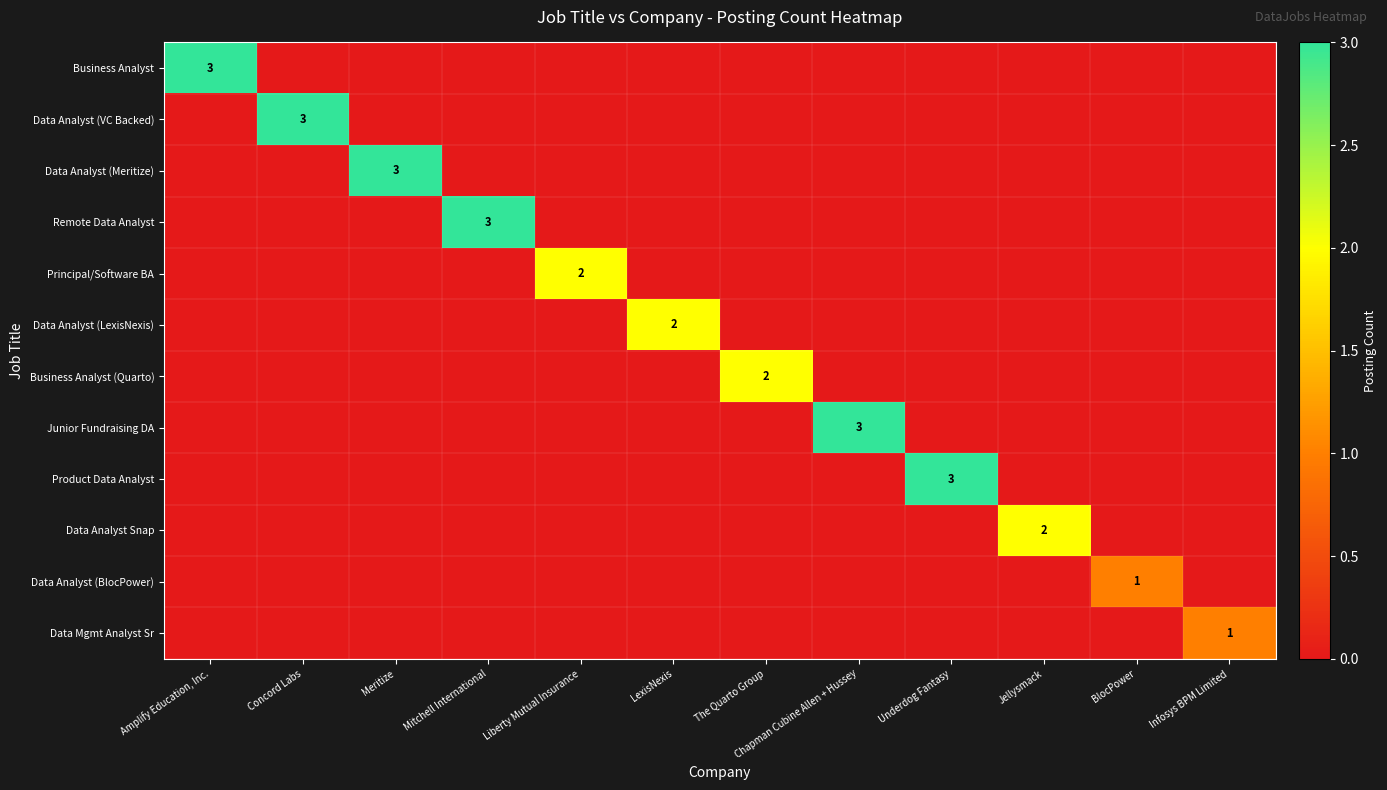

Is it true that Data Analyst Snap equals 0 at The Quarto Group?

True